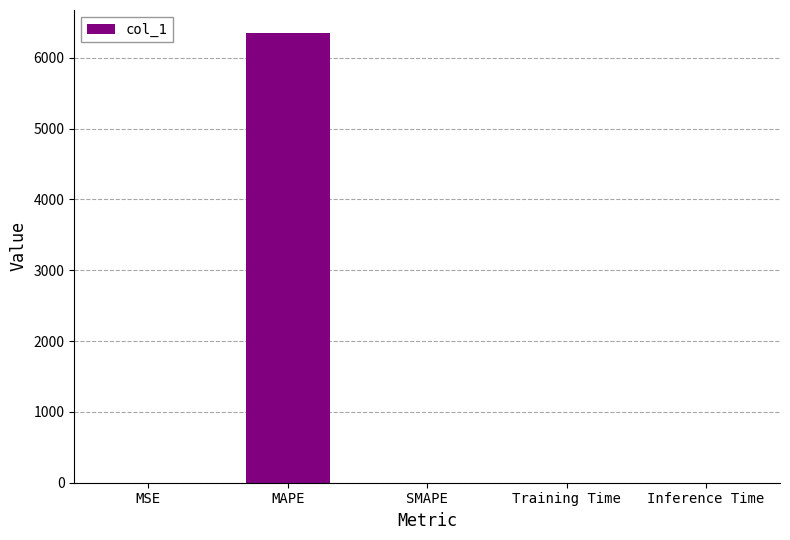

How many data points does each series have?

5